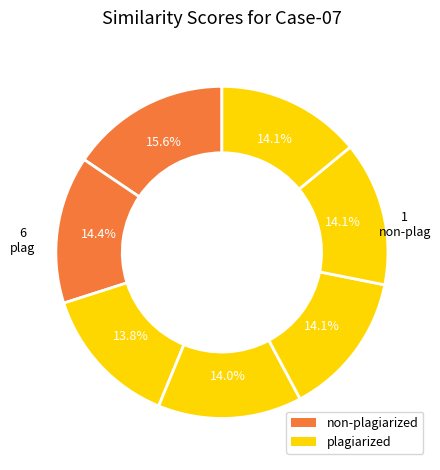

Count the number of slices in the pie.

7